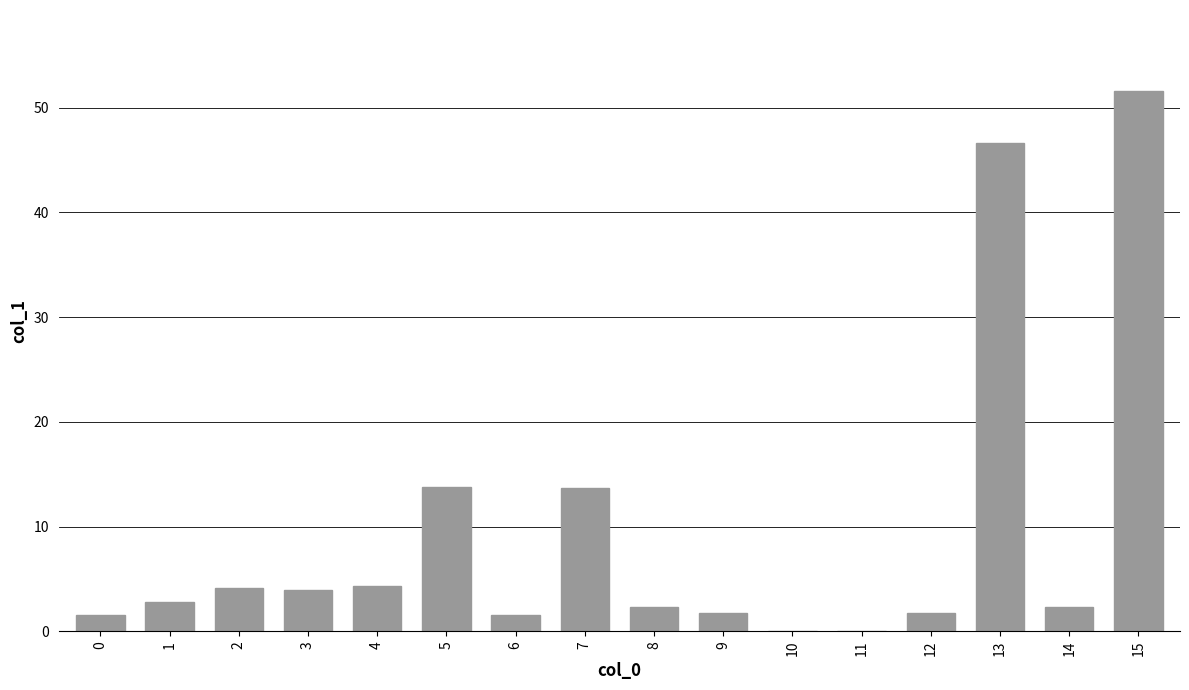

What is the change in value from 4 to 7?

+9.3